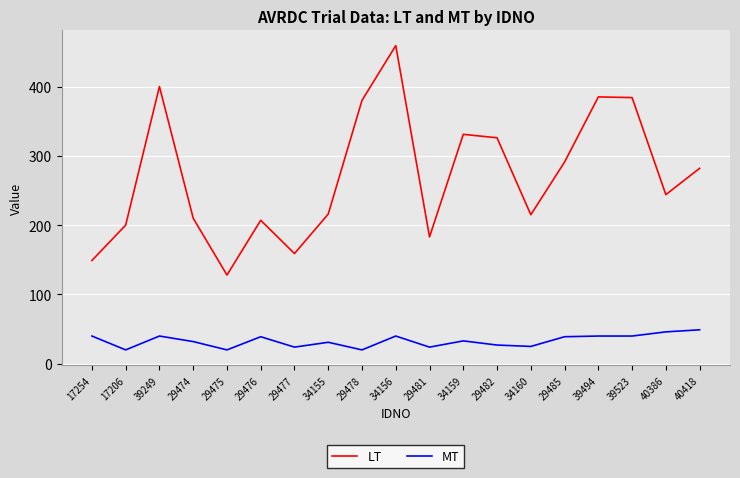

Rank the series by their maximum value, from highest to lowest.

LT, MT